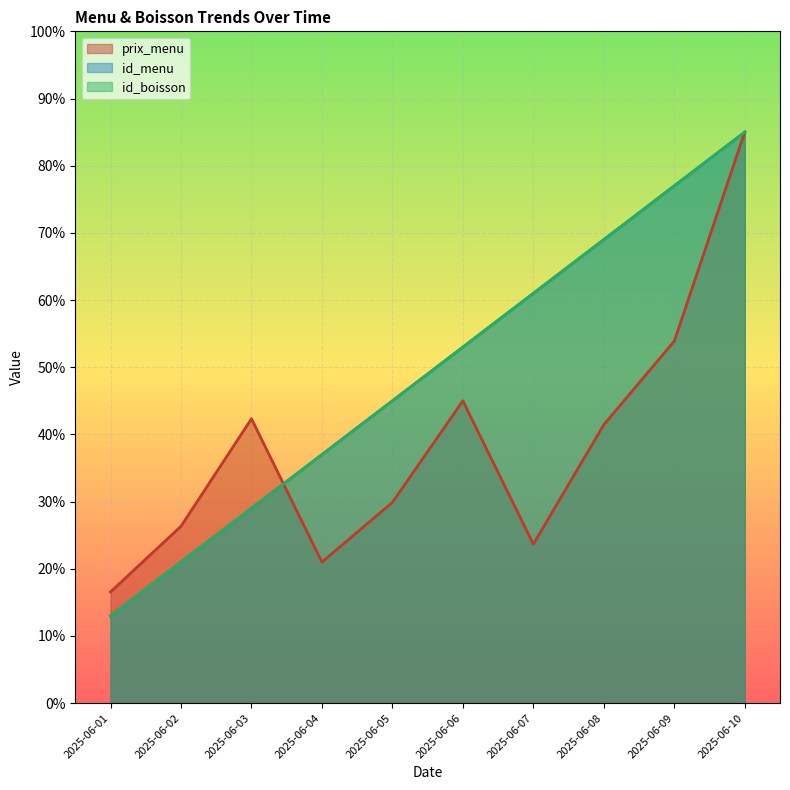

The value of id_boisson at 2025-06-07 is 61.0. True or false?

True